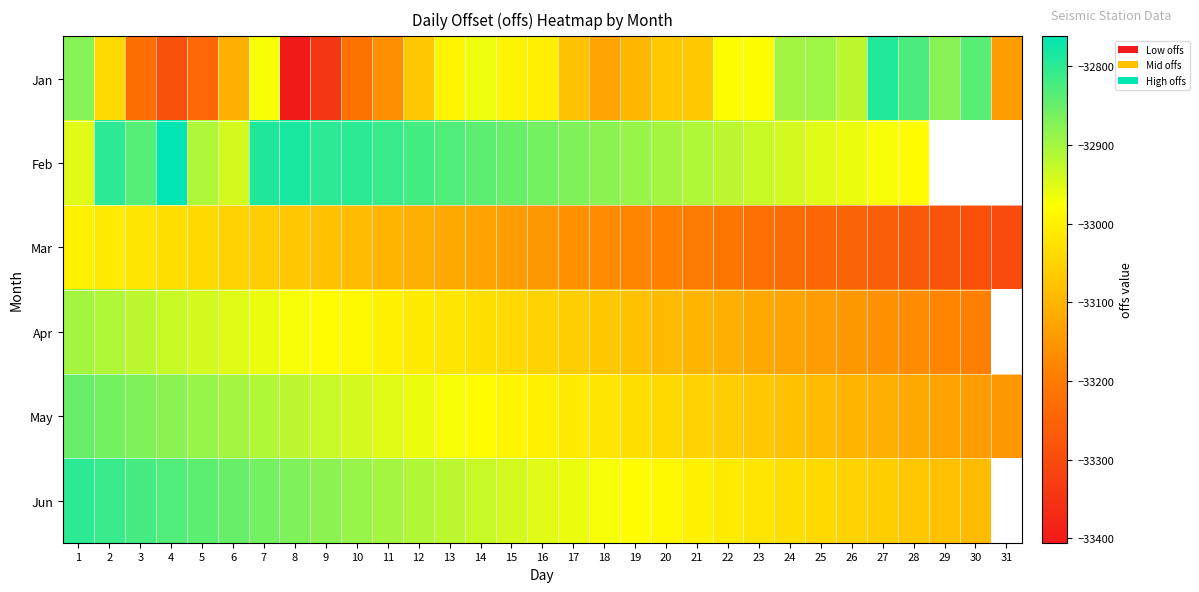

What is the average value of the Jan series?

-33047.6